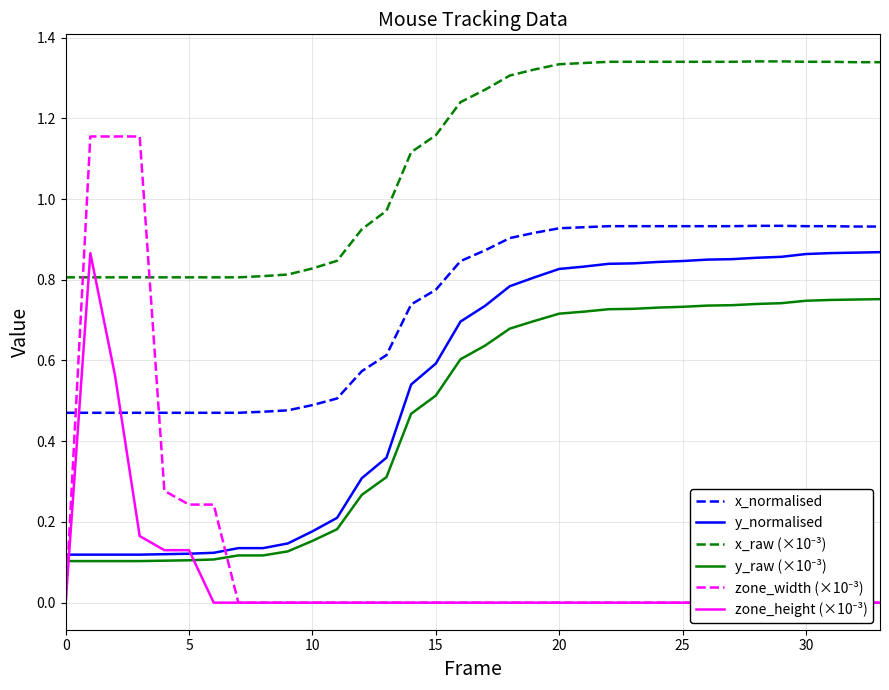

What is the highest value of the y_normalised series?

0.9